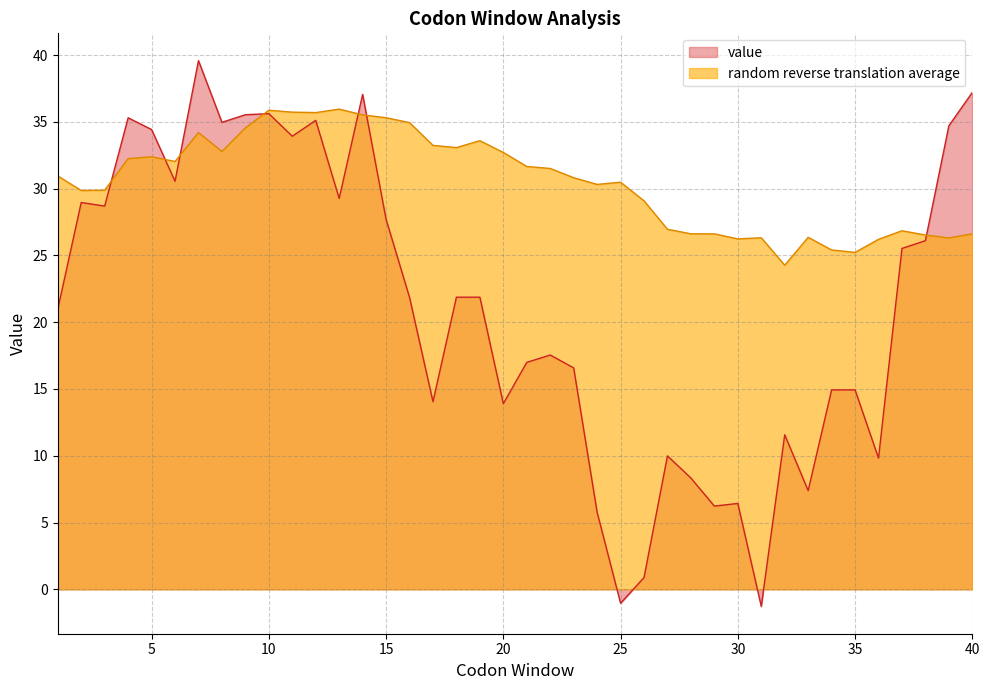

Reading left to right, transcribe all the data shown in this chart.

value: 1=21.0	2=29.0	3=28.7	4=35.3	5=34.4	6=30.6	7=39.6	8=35.0	9=35.5	10=35.6	11=33.9	12=35.1	13=29.3	14=37.0	15=27.7	16=21.9	17=14.1	18=21.9	19=21.9	20=13.9	21=17.0	22=17.5	23=16.6	24=5.8	25=-1.0	26=0.9	27=10.0	28=8.3	29=6.2	30=6.4	31=-1.3	32=11.6	33=7.4	34=14.9	35=14.9	36=9.8	37=25.5	38=26.1	39=34.7	40=37.2
random reverse translation average: 1=30.9	2=29.9	3=29.9	4=32.2	5=32.4	6=32.0	7=34.2	8=32.8	9=34.5	10=35.9	11=35.7	12=35.7	13=35.9	14=35.5	15=35.3	16=34.9	17=33.2	18=33.1	19=33.6	20=32.7	21=31.7	22=31.5	23=30.8	24=30.3	25=30.5	26=29.1	27=27.0	28=26.6	29=26.6	30=26.2	31=26.3	32=24.3	33=26.4	34=25.4	35=25.2	36=26.2	37=26.8	38=26.5	39=26.3	40=26.6